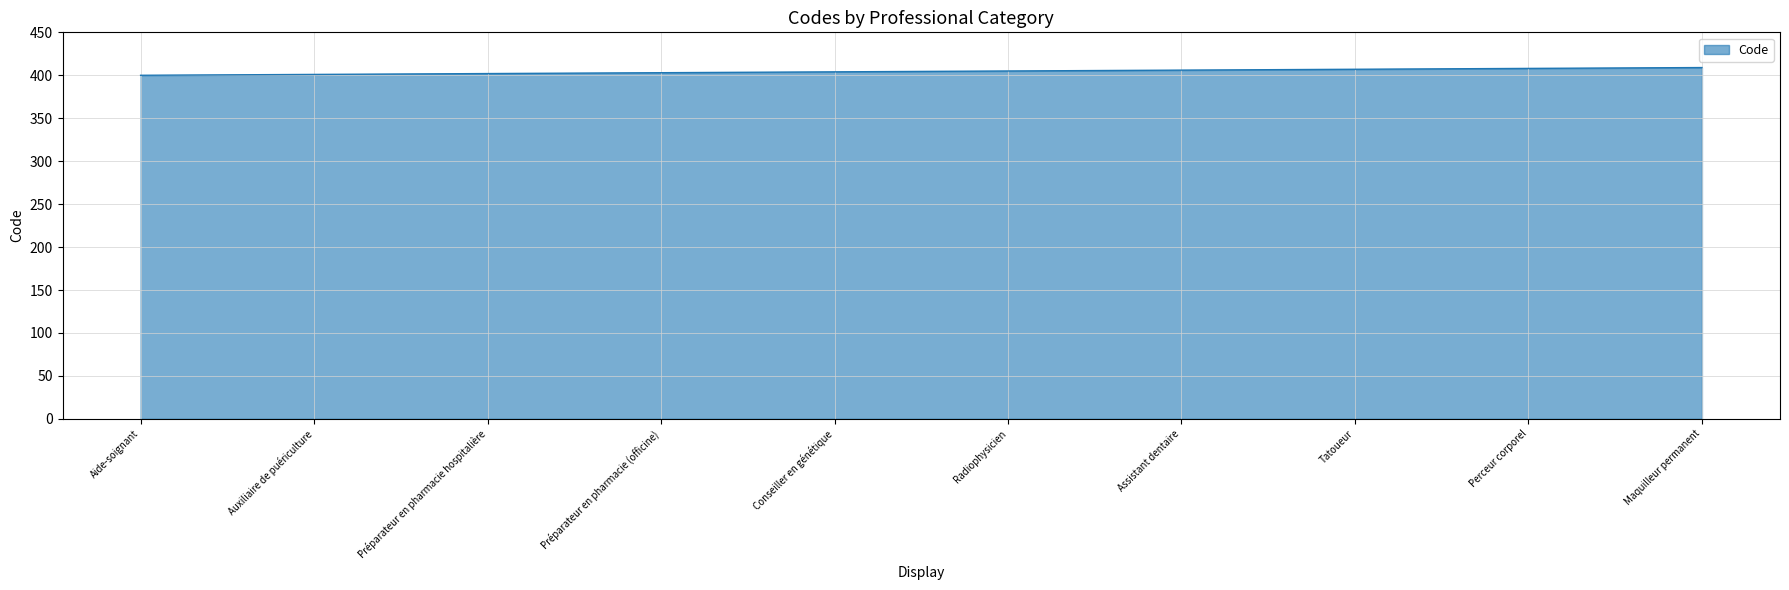

What is the sum of all values?

4045